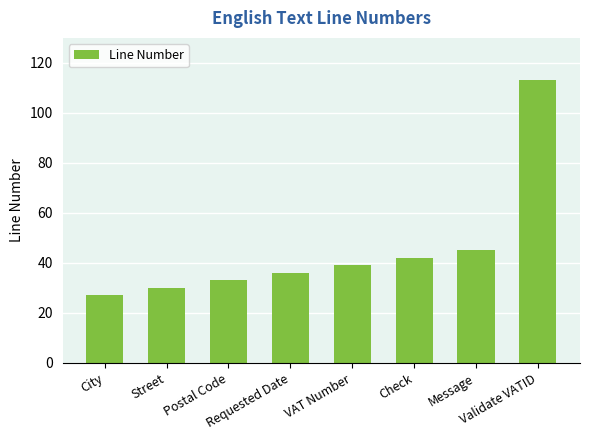

What is the average value?

46